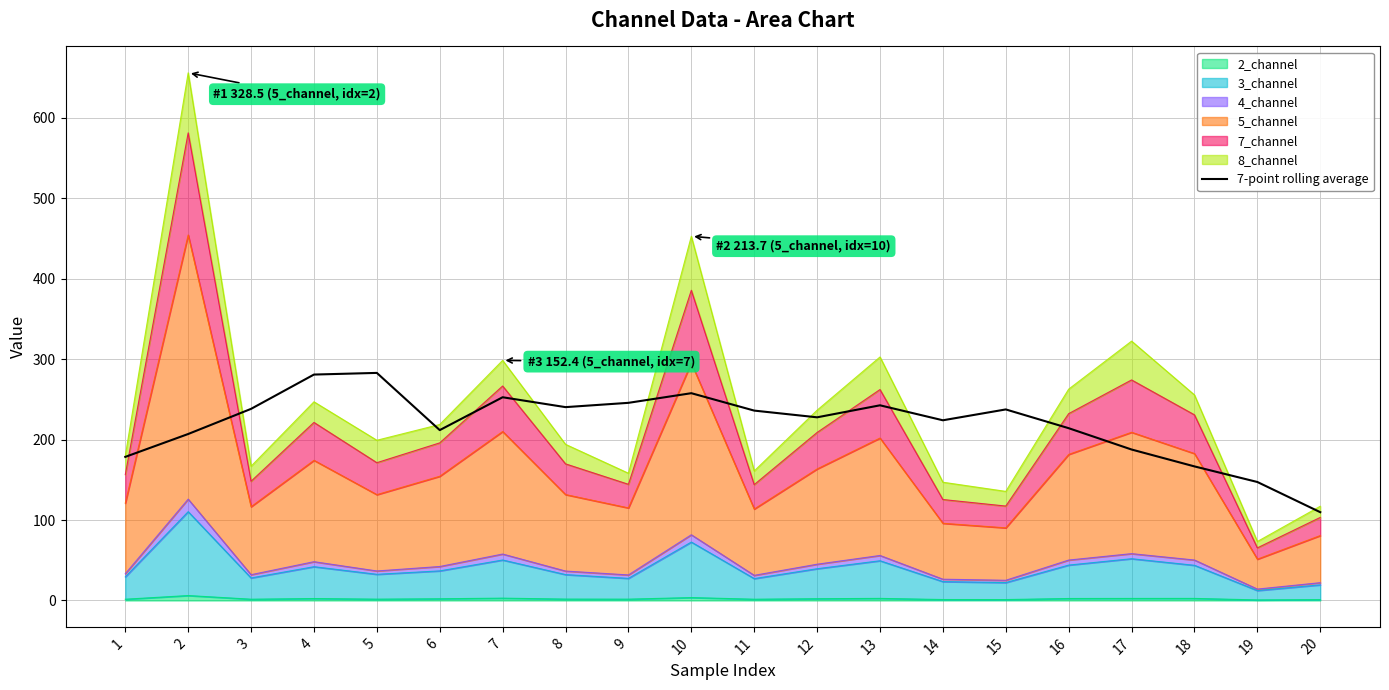

What is the change in value from 15 to 16?

-23.3